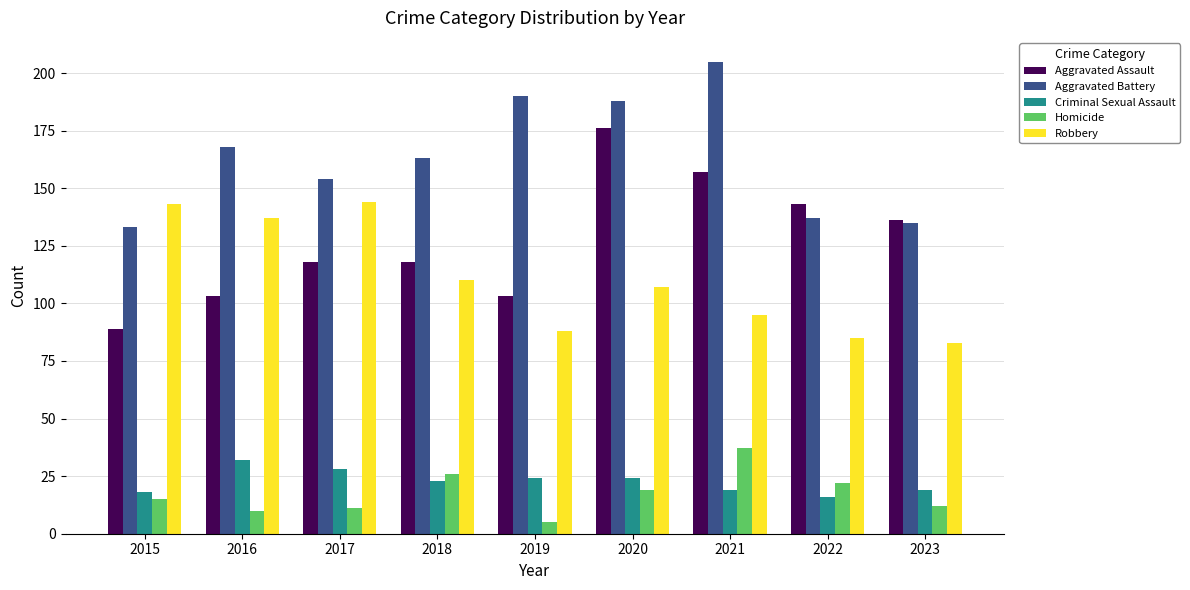

What is the value of the Aggravated Assault bar at the 7th from the left?

157